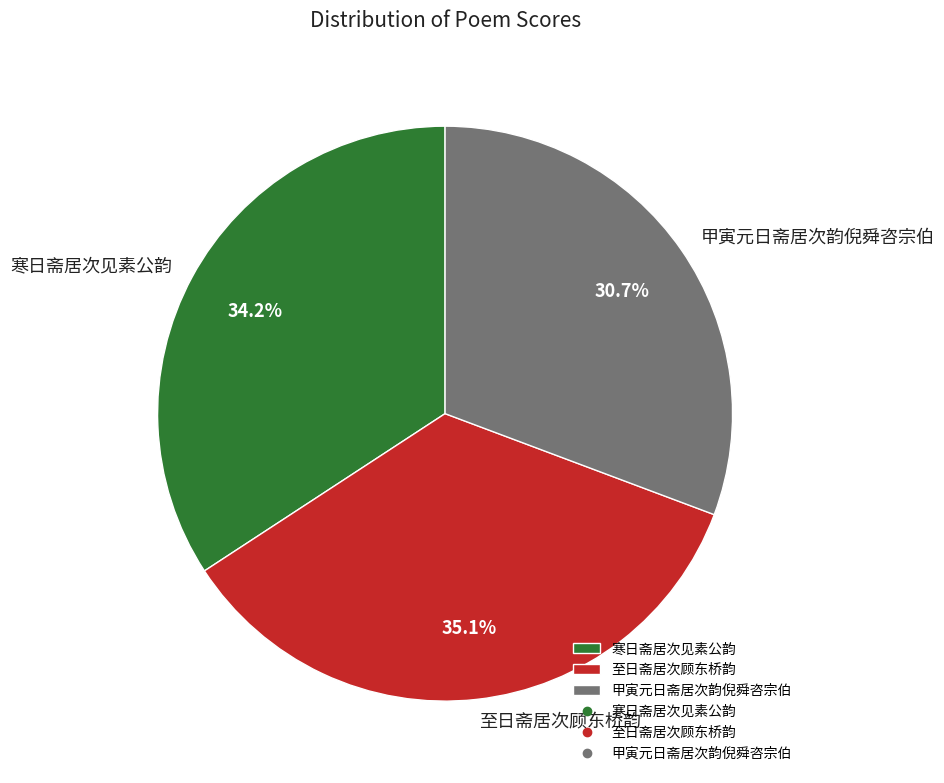

Is there any slice that represents more than half of the pie?

No